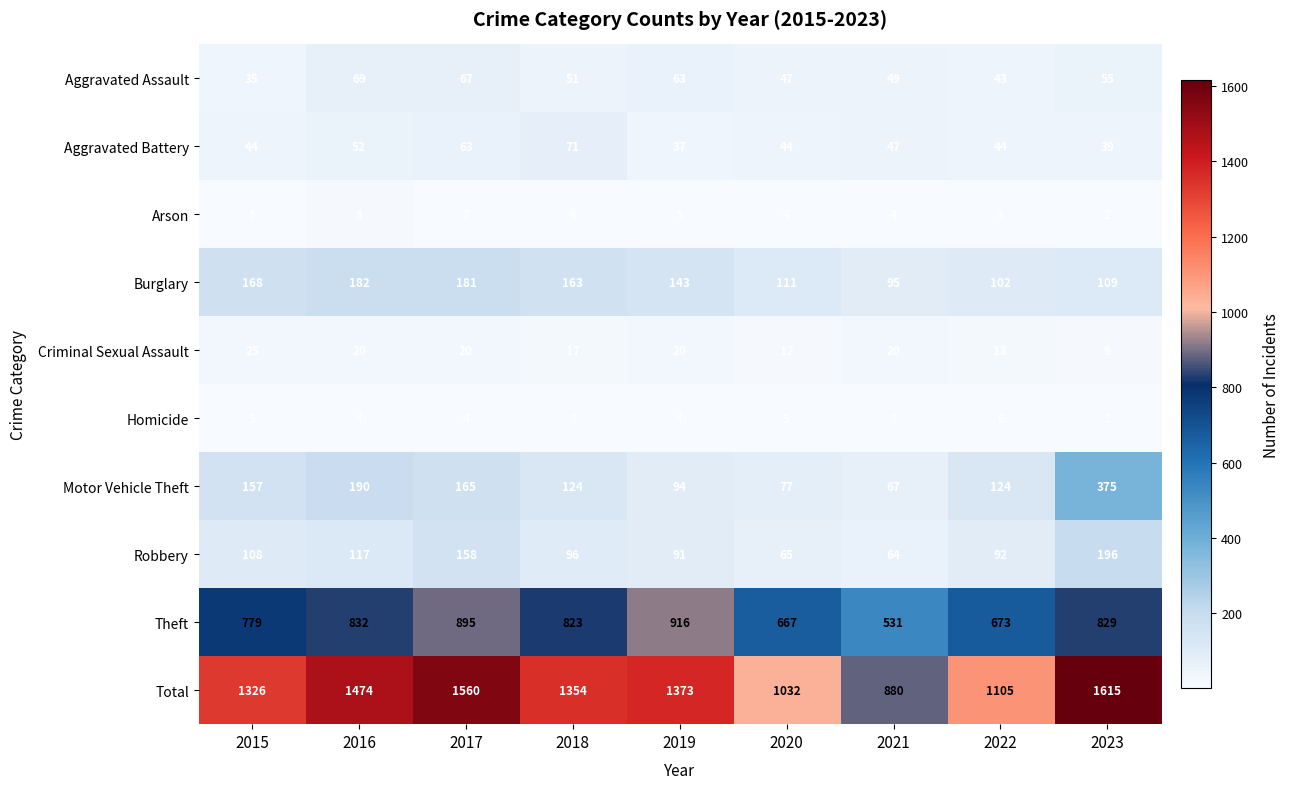

Is the value of Burglary at 2020 greater than the value of Aggravated Battery at 2023?

Yes